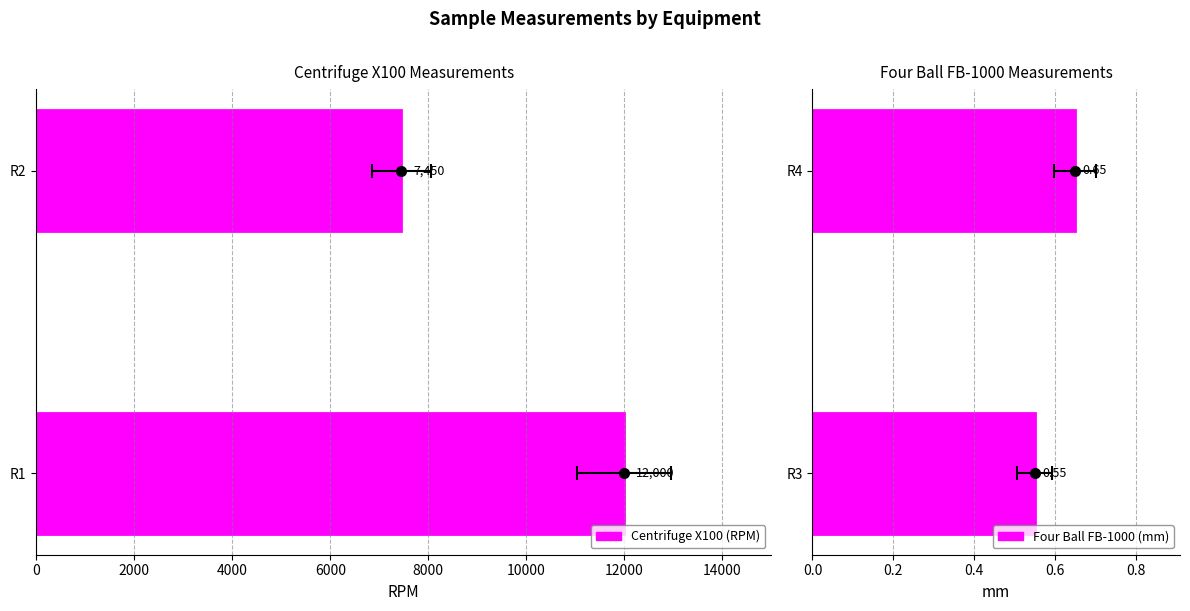

Rank the series by their maximum value, from highest to lowest.

Centrifuge X100 (RPM), Four Ball FB-1000 (mm)